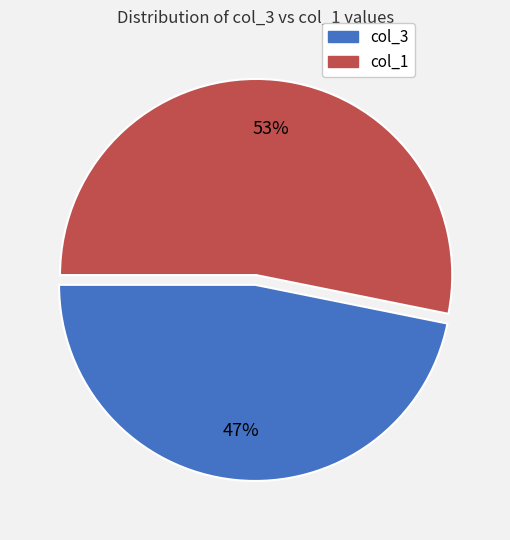

To the nearest percent, what is the average slice percentage?

50%